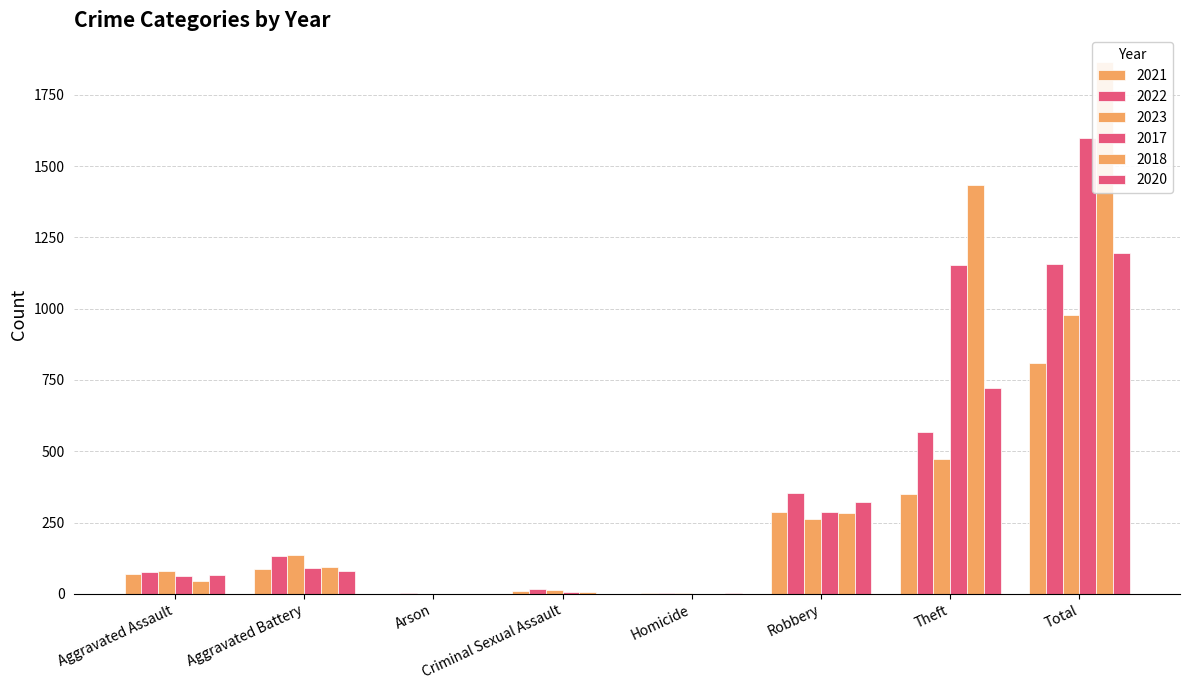

What is the difference between the 2023 values at Aggravated Battery and Theft?

335